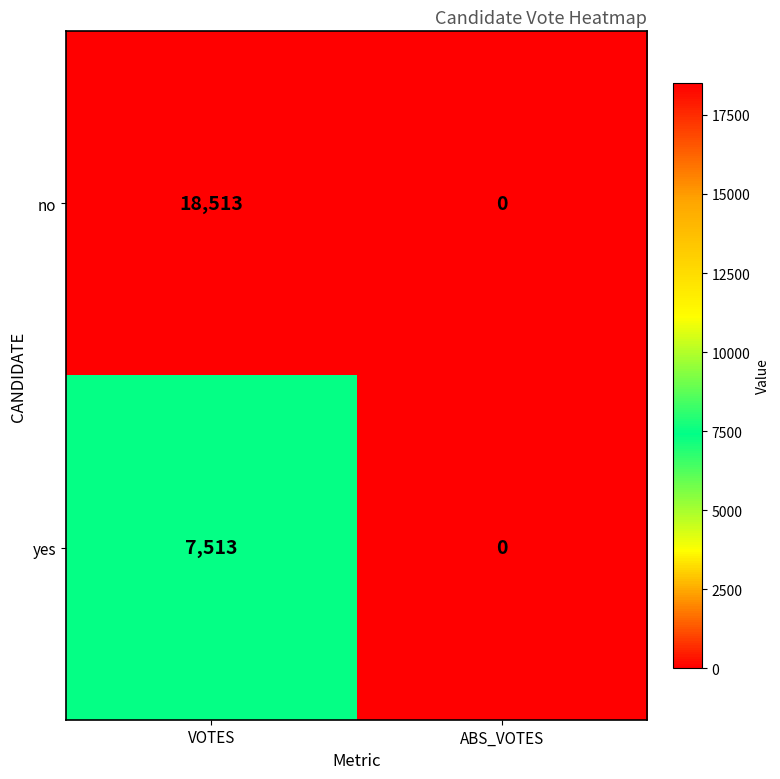

True or false: no has a value of -6713 at ABS_VOTES.

False